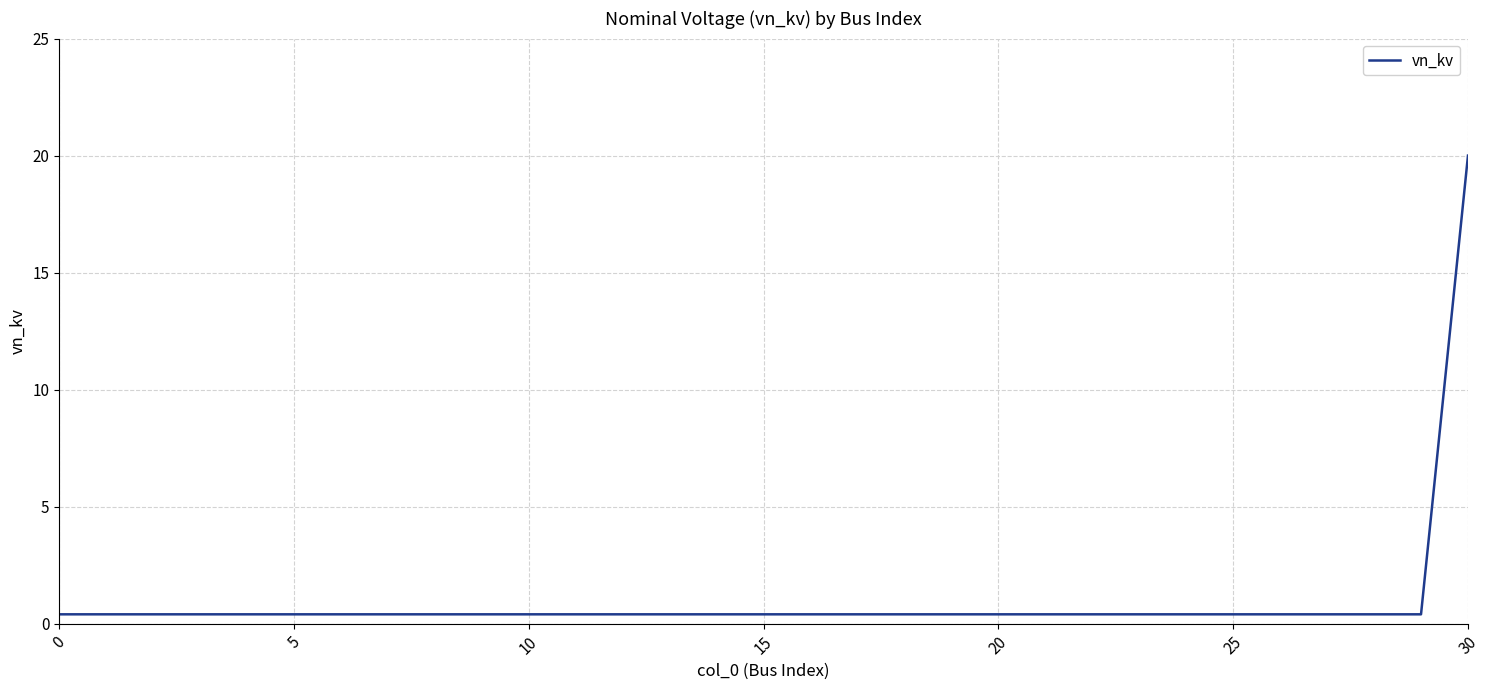

What is the sum of all values?

32.0